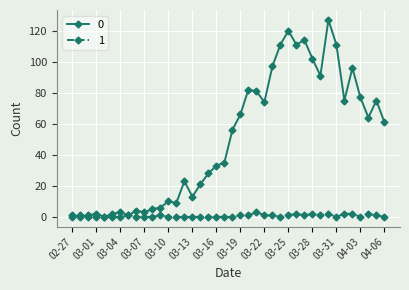

What is the maximum value shown in the chart?

127